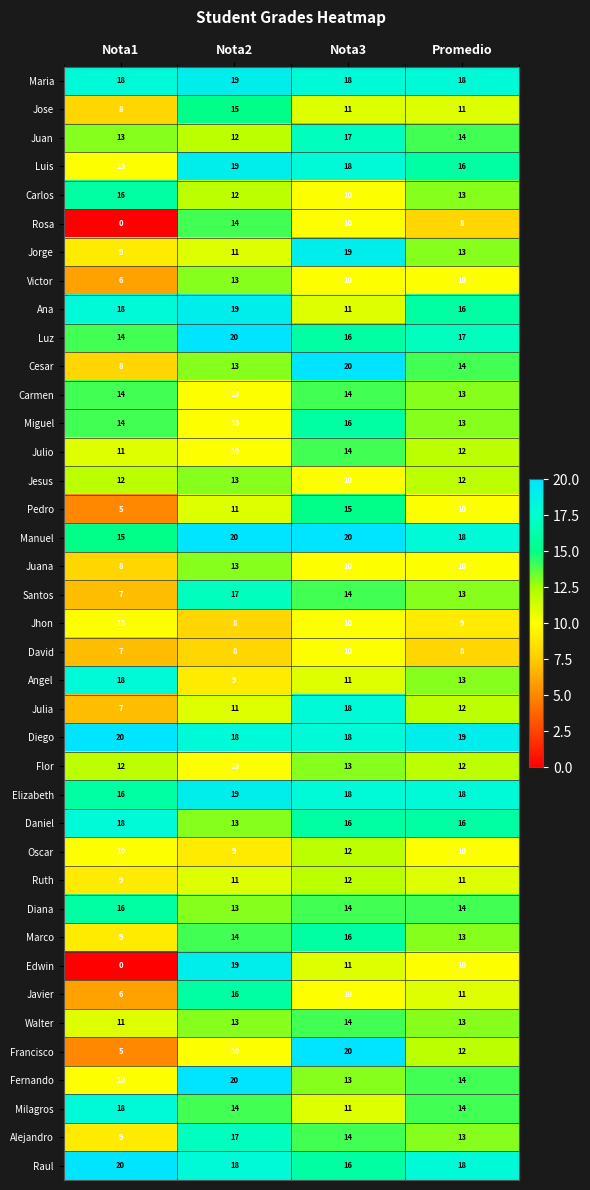

What is the difference between the Santos values at Promedio and Nota2?

4